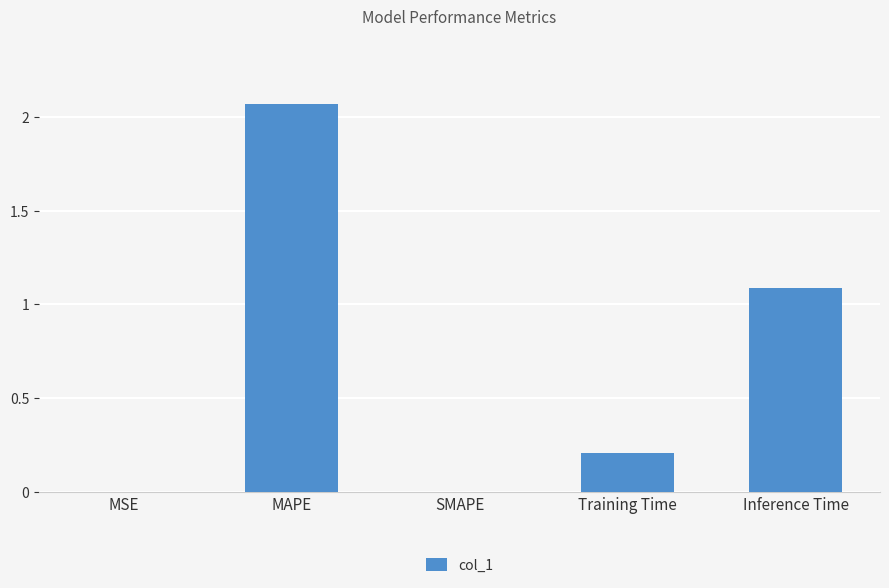

Which label corresponds to the largest value in the chart?

MAPE